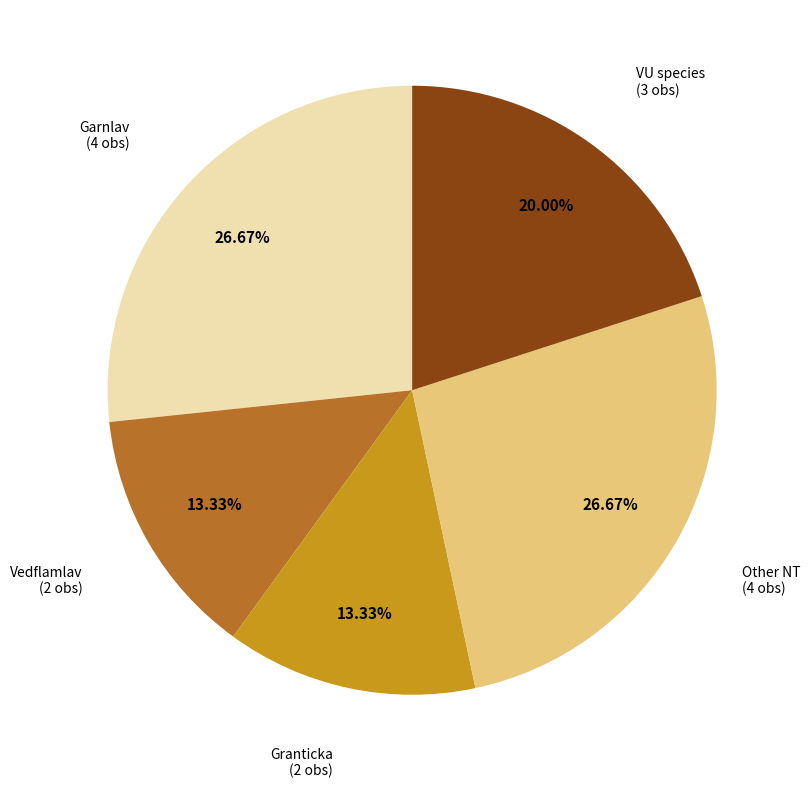

Is there any slice that represents more than half of the pie?

No